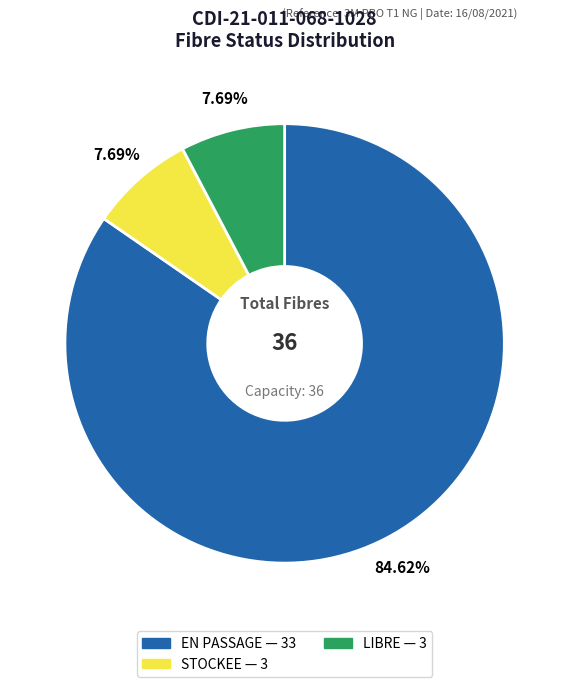

How many segments does this pie chart have?

3